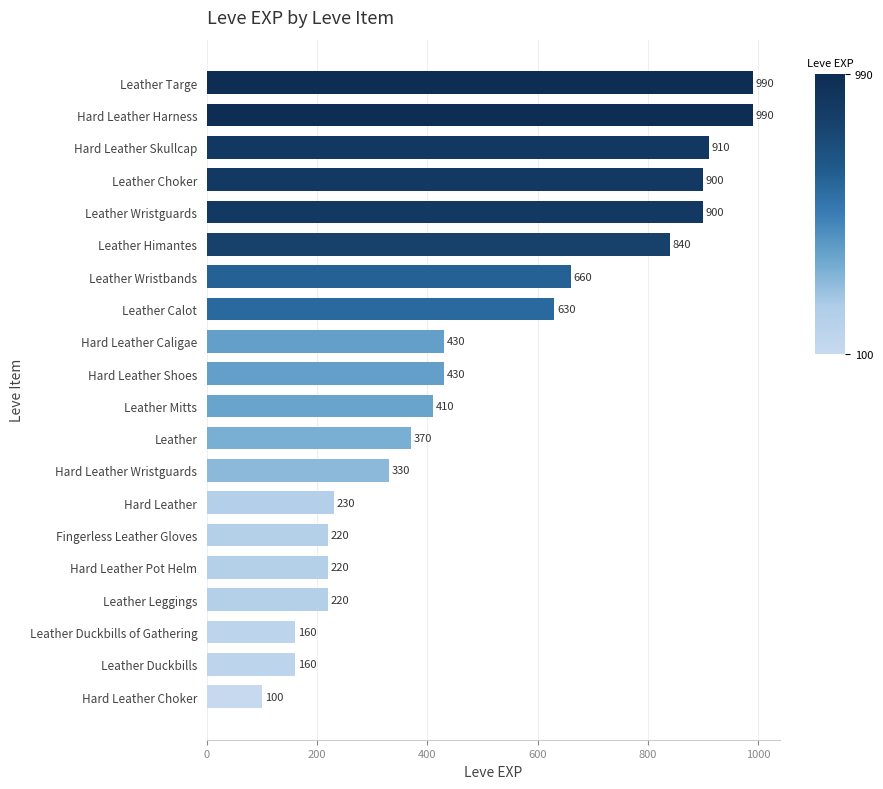

Reading bottom to top, list all the values displayed in this chart.

100	160	160	220	220	220	230	330	370	410	430	430	630	660	840	900	900	910	990	990